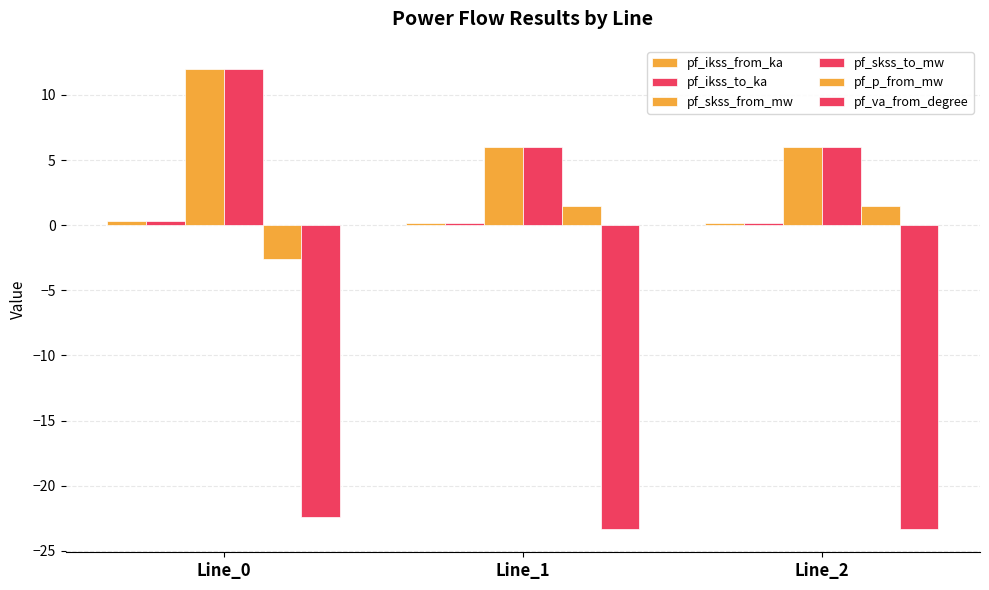

How many series are shown in this chart?

6